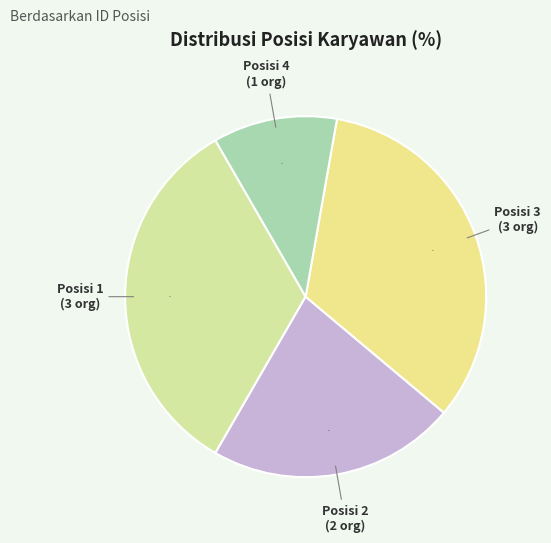

What is the ratio of the value at Posisi 3 to the value at Posisi 4?

3.0